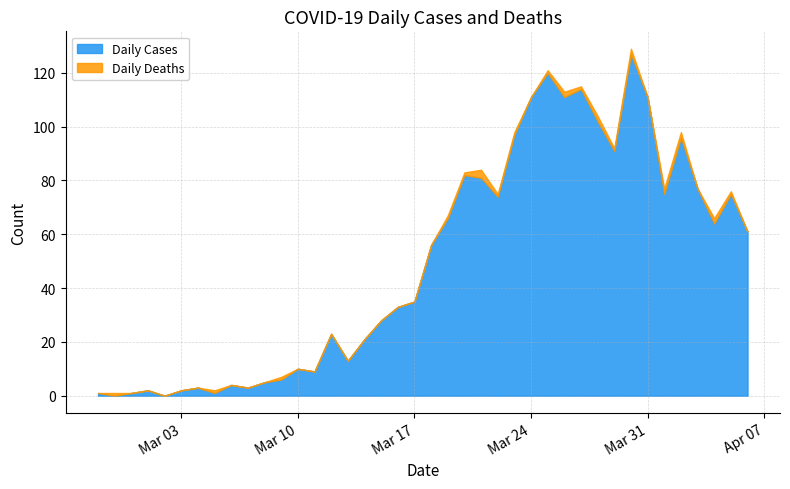

What is the average value of the Daily Cases series?

50